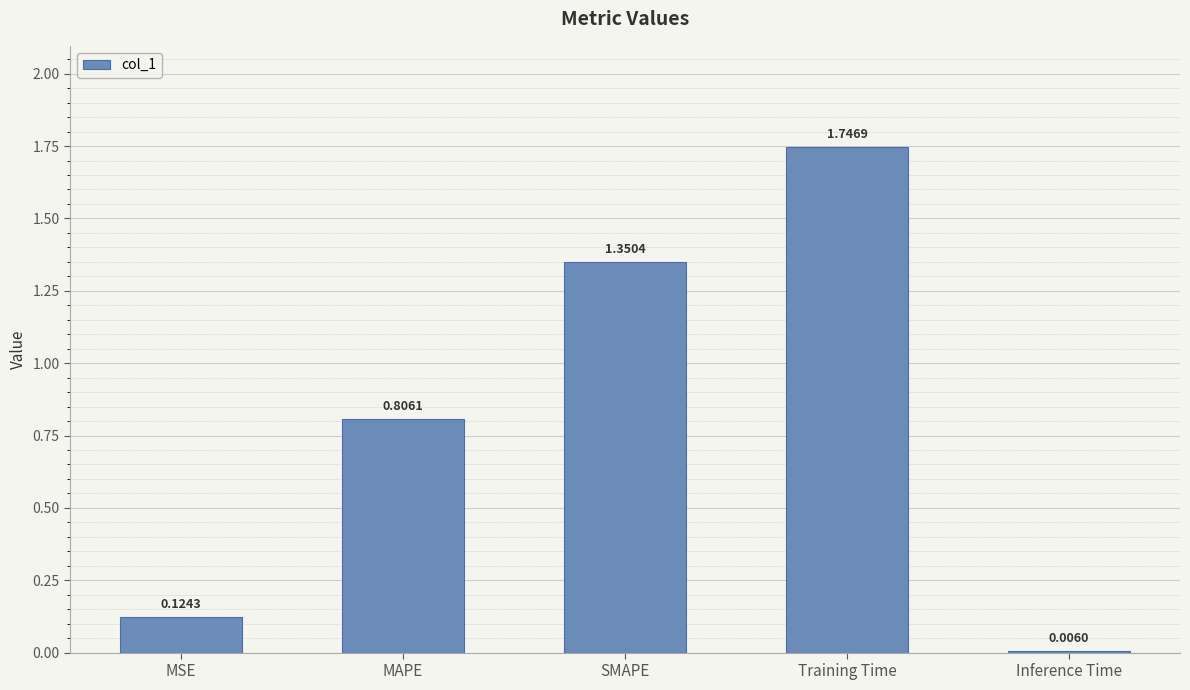

What is the sum of all values?

4.0